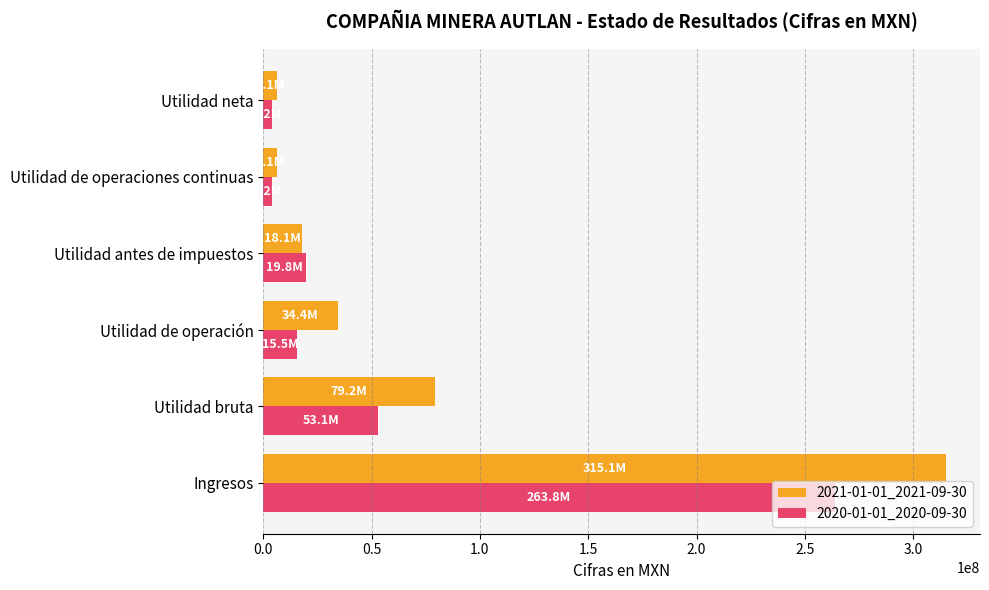

The 2020-01-01_2020-09-30 series shows 263788000 at Ingresos. True or false?

True